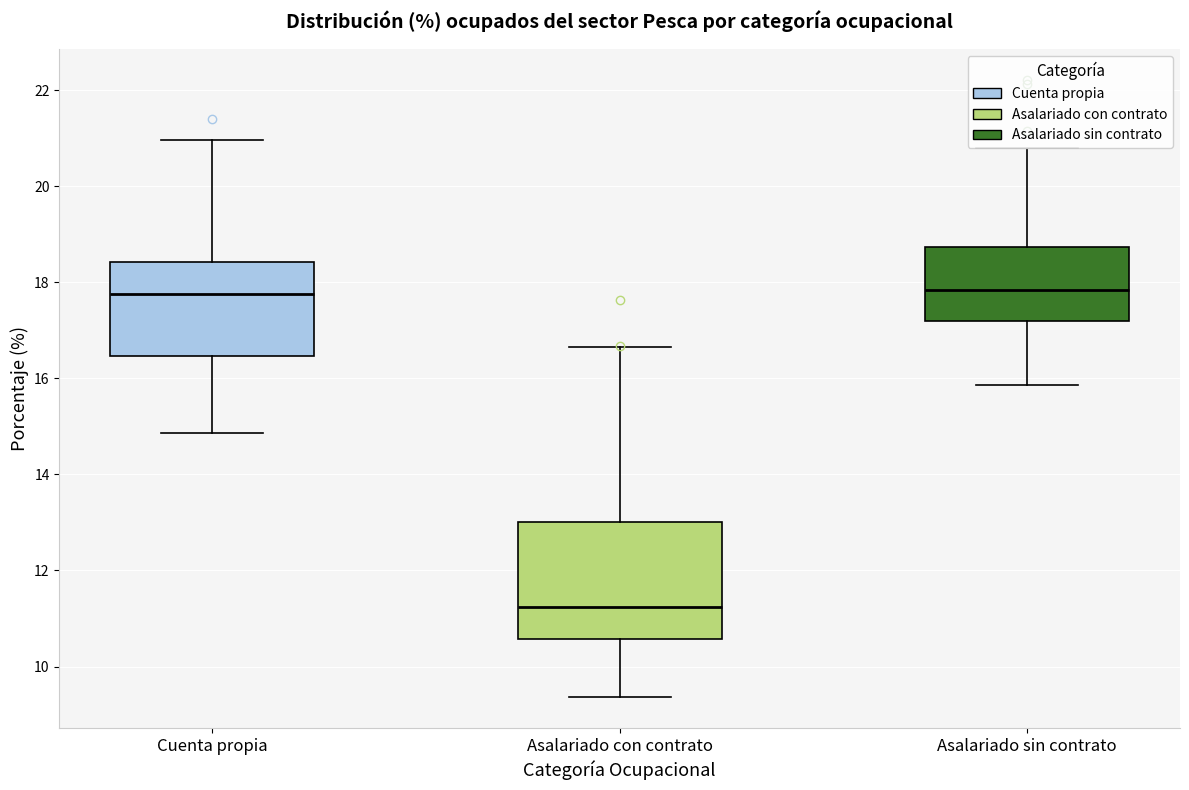

Reading left to right, read every box against the y-axis: the position of its median line, the range the box covers, and the ends of its whiskers. The values are not printed on the chart, so give them approximately, as read against the axis.

Cuenta propia: median 17.8, box 16.4 to 18.4, whiskers 14.8 to 21.0
Asalariado con contrato: median 11.2, box 10.6 to 13.0, whiskers 9.4 to 16.6
Asalariado sin contrato: median 17.8, box 17.2 to 18.8, whiskers 15.8 to 20.8